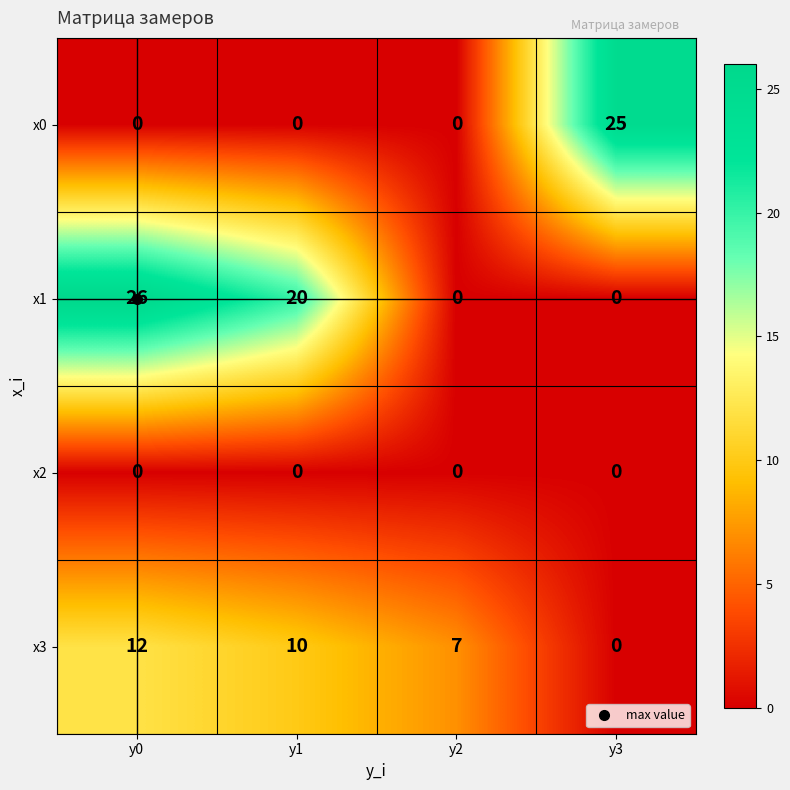

What is the greatest value displayed?

26